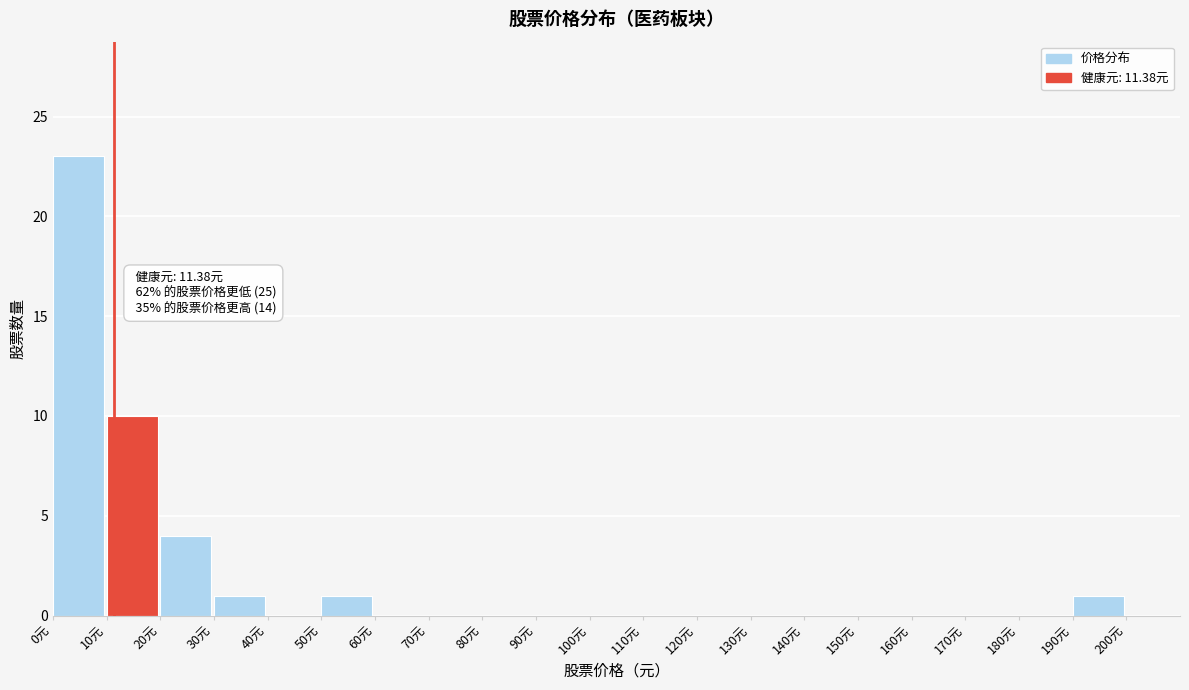

Which range on the x-axis has the tallest bar?

0 to 10